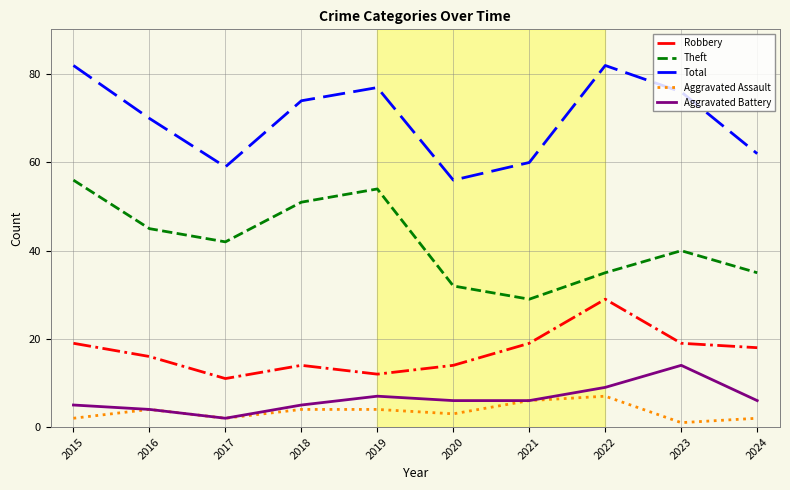

True or false: Theft has a value of 35 at 2024.

True